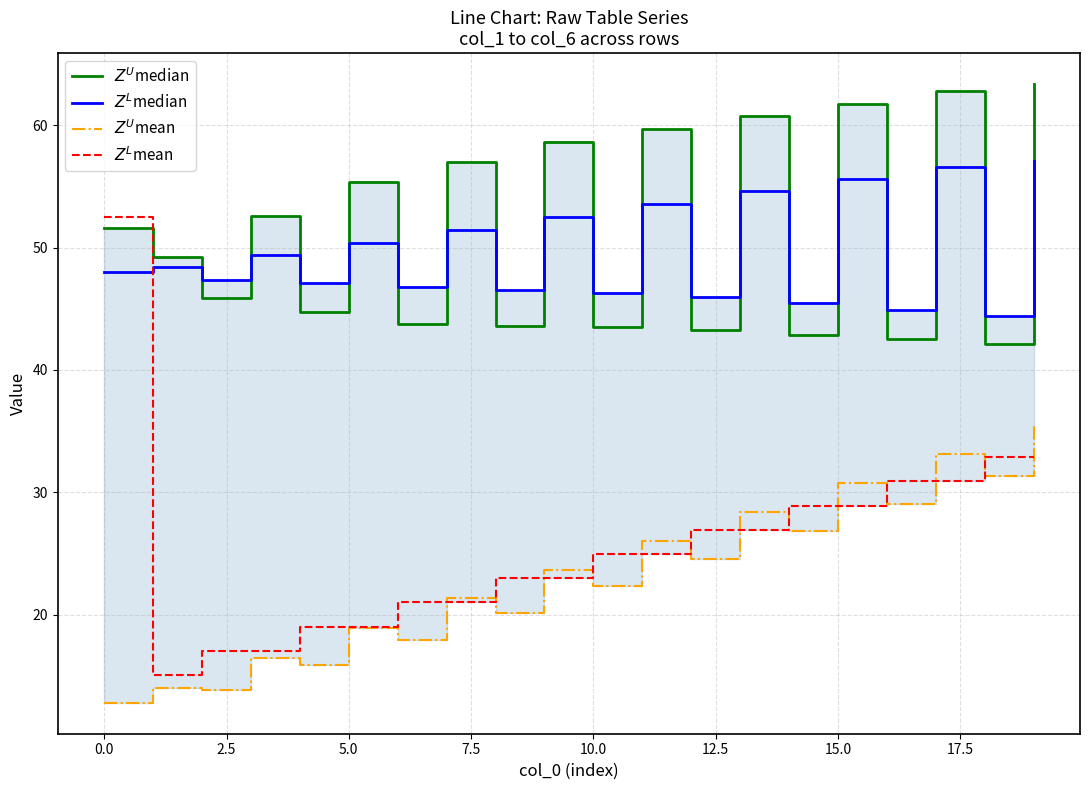

Rank the series by their maximum value, from highest to lowest.

$Z^U$median, $Z^L$median, $Z^L$mean, $Z^U$mean